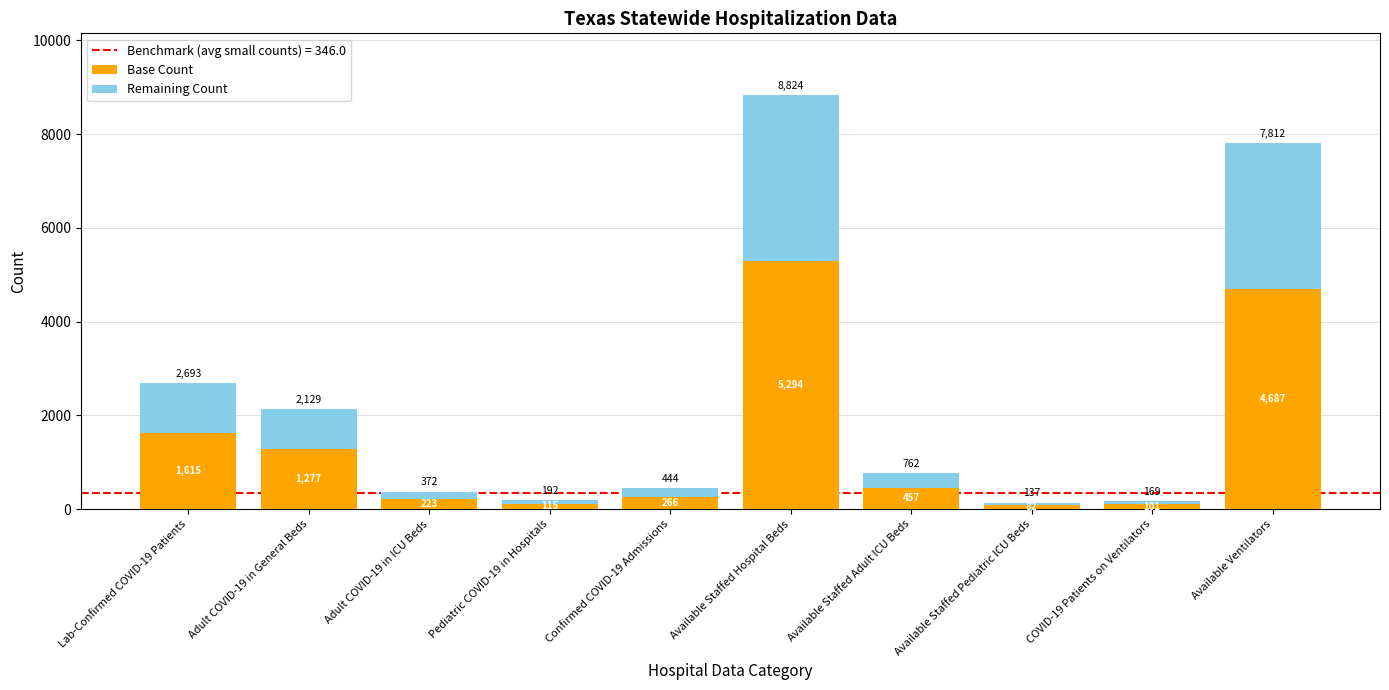

What is the sum of the Base Count values at COVID-19 Patients on Ventilators and Pediatric COVID-19 in Hospitals?

216